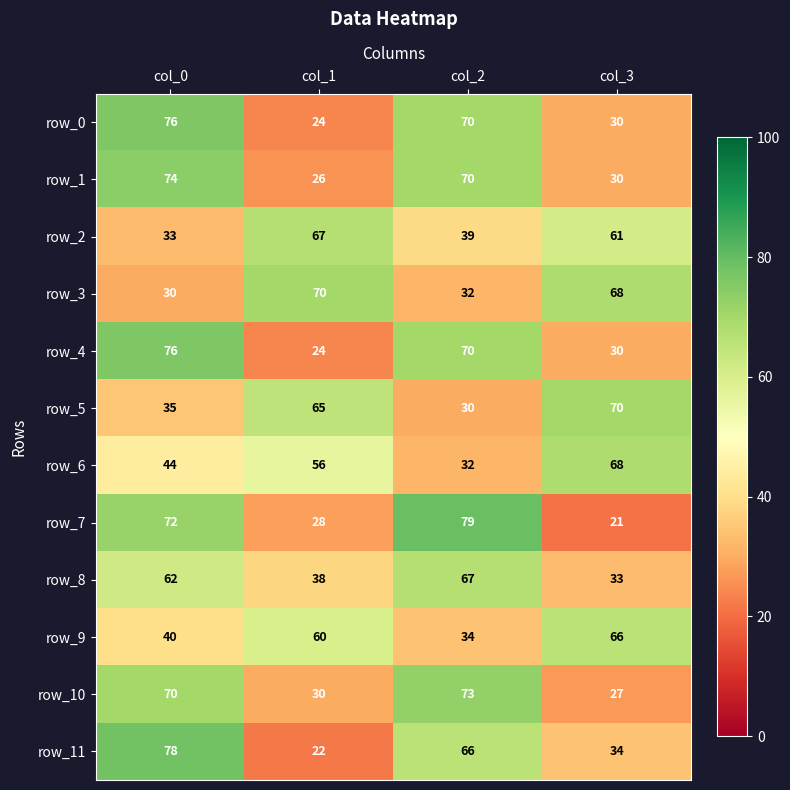

Where is row_2 nearest to the value 50?

col_2